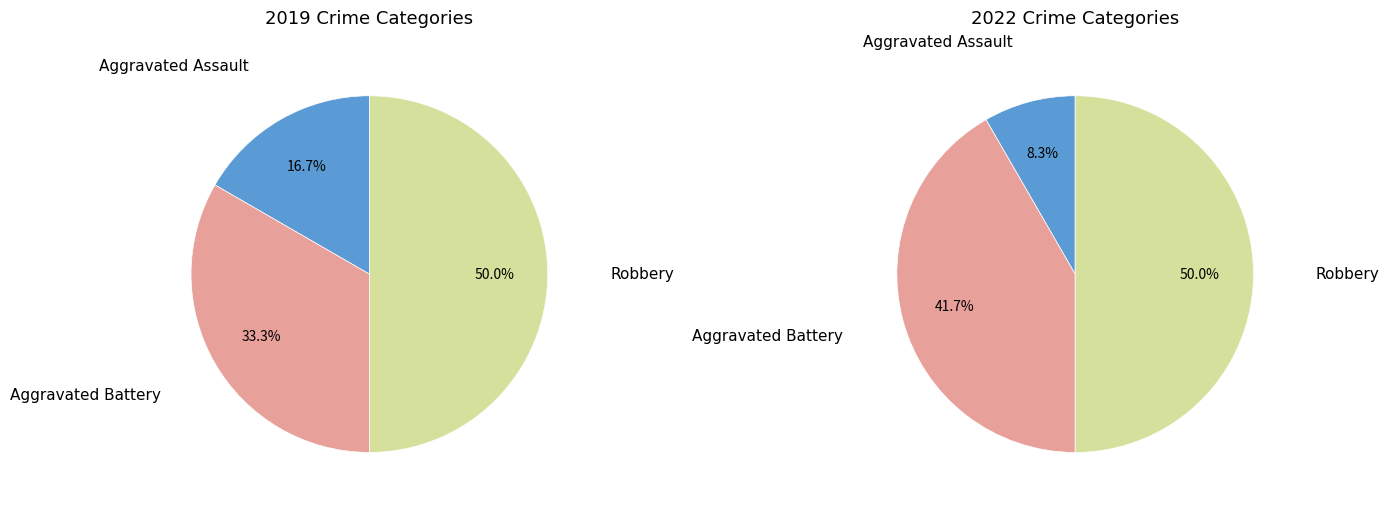

Is it true that values_2019 is 17% of the pie?

True